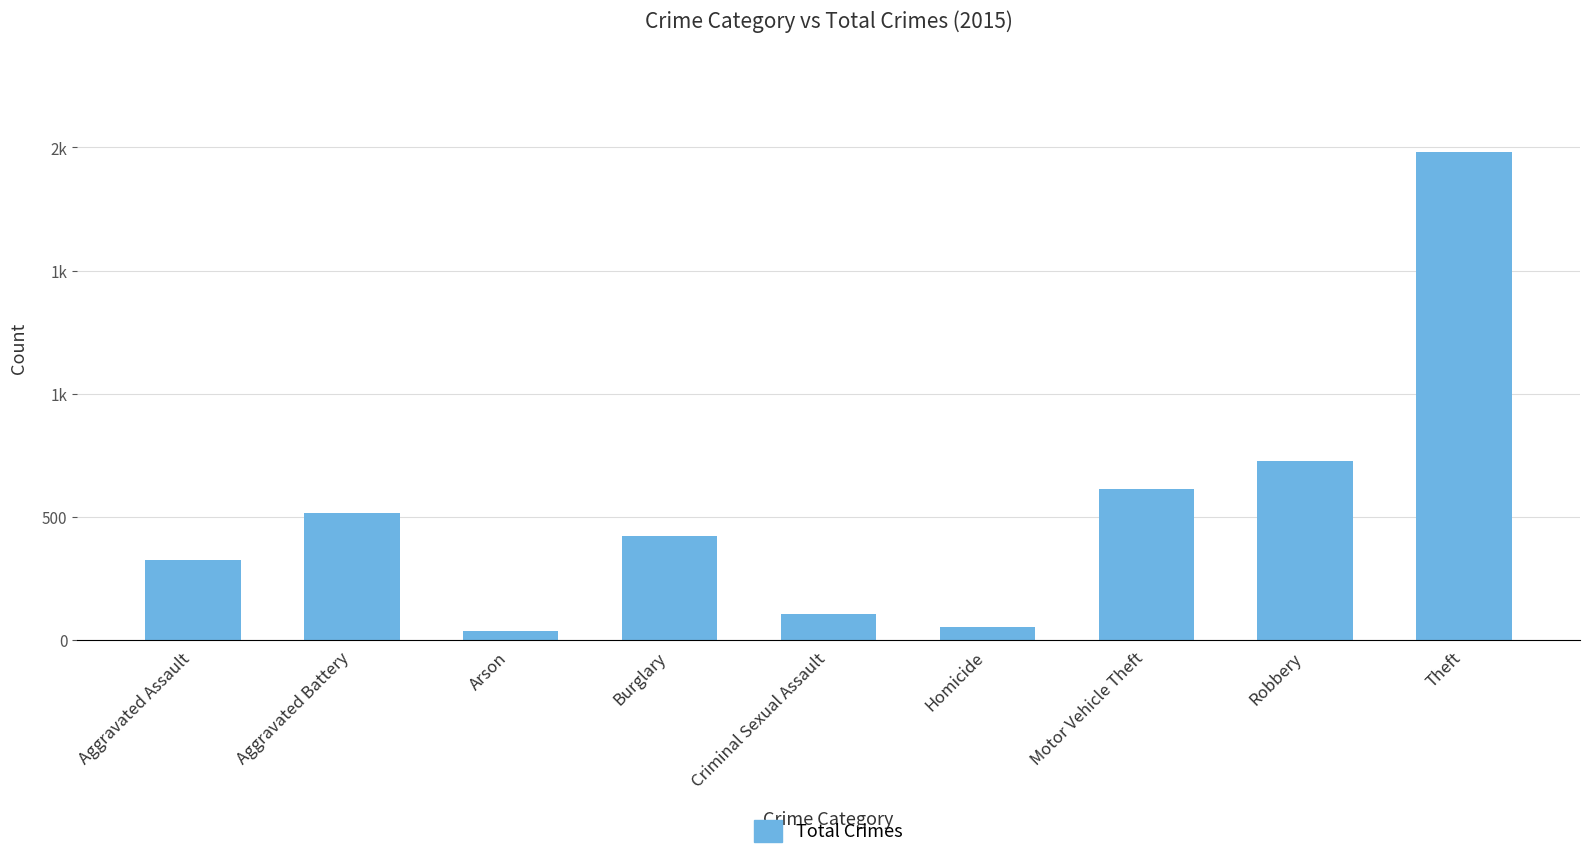

What position from the right is Criminal Sexual Assault?

5